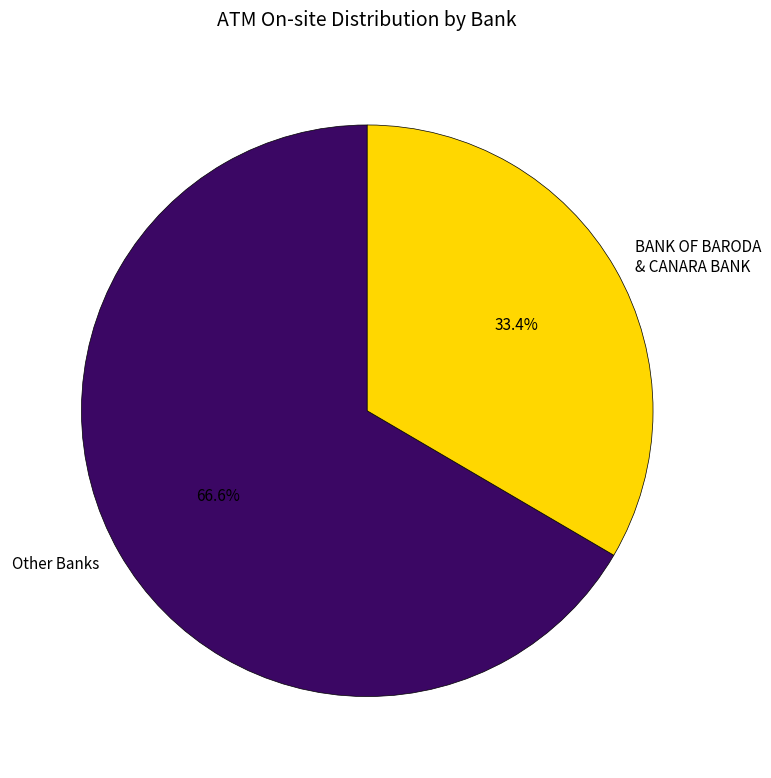

Do BANK OF BARODA & CANARA BANK and Other Banks together represent more than half of the pie?

Yes